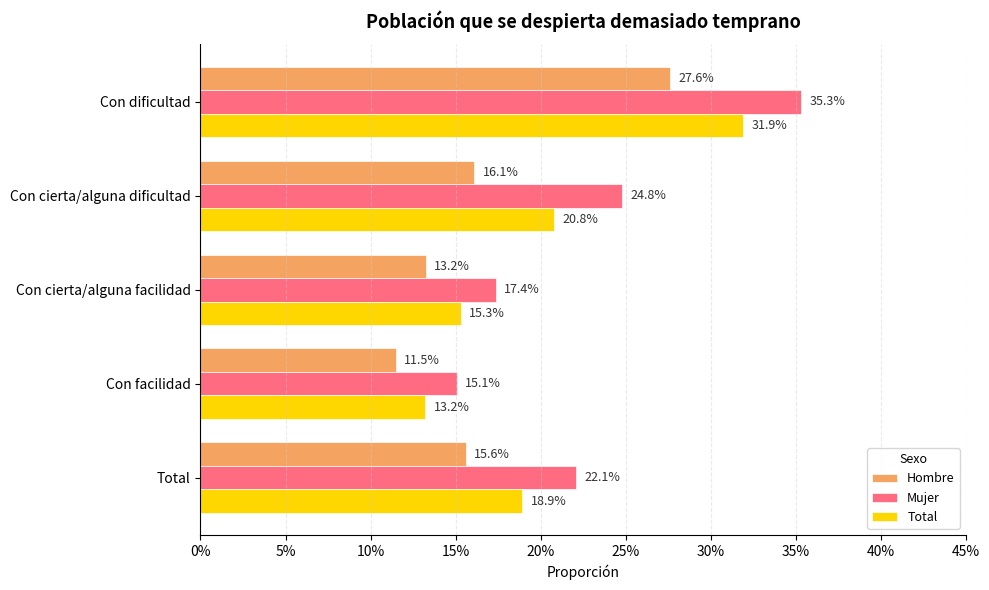

What are all the series names shown in the legend?

Hombre, Mujer, Total